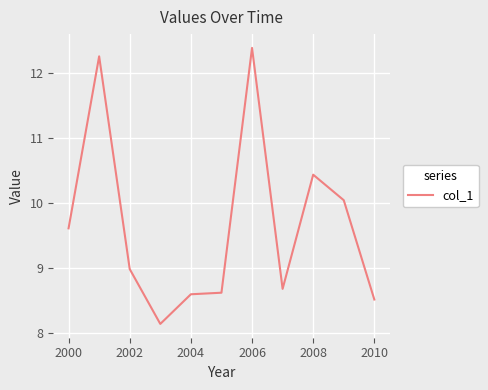

What is the maximum value shown in the chart?

12.4